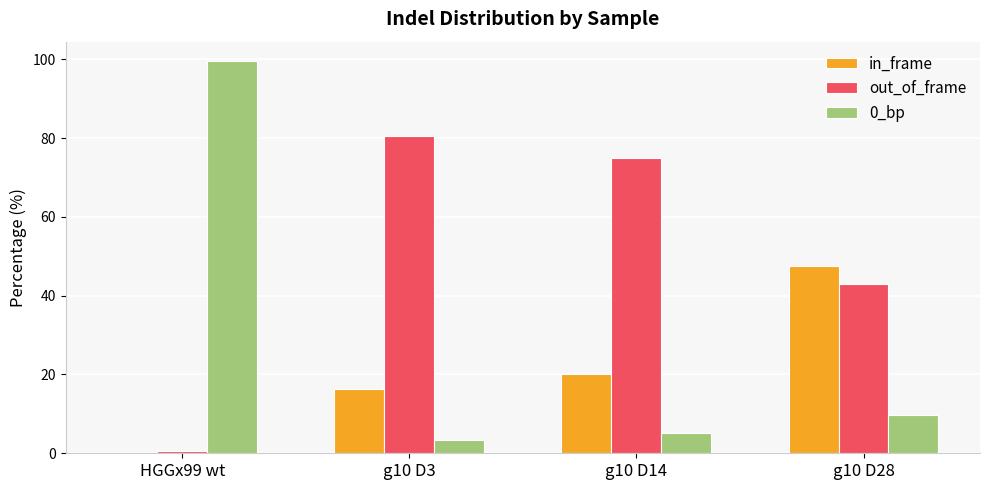

At which label does 0_bp first exceed 9?

HGGx99 wt